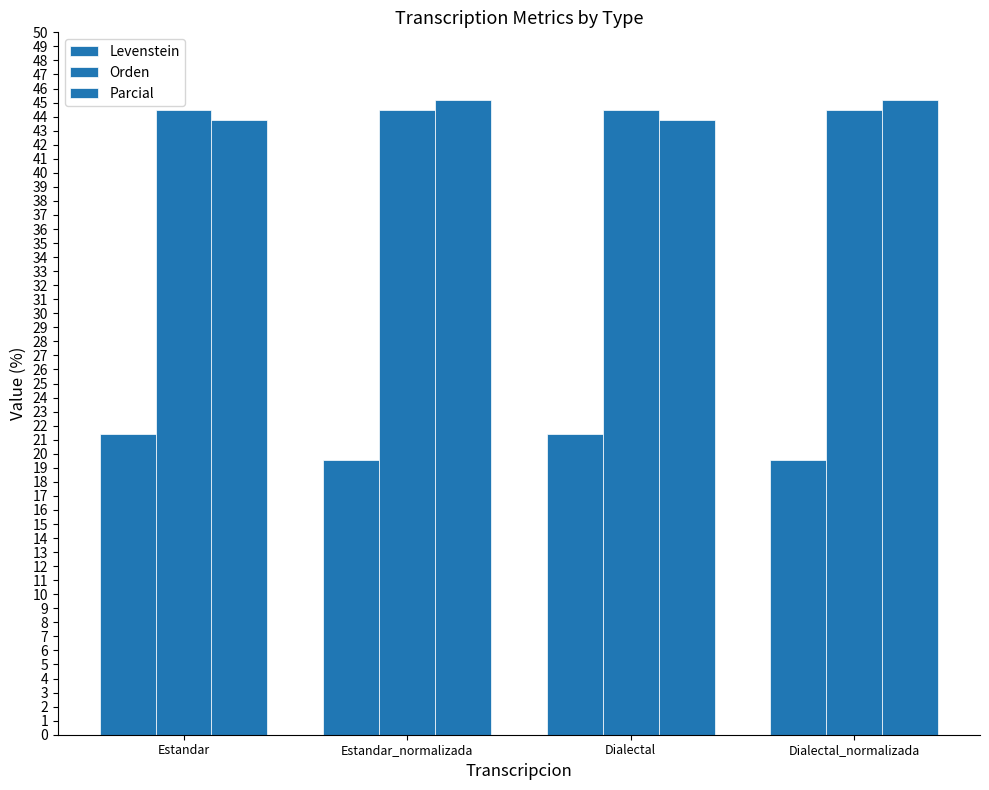

Reading left to right, what are all the values shown in this chart?

Levenstein: Estandar=21.4	Estandar_normalizada=19.6	Dialectal=21.4	Dialectal_normalizada=19.6
Orden: Estandar=44.4	Estandar_normalizada=44.4	Dialectal=44.4	Dialectal_normalizada=44.4
Parcial: Estandar=43.8	Estandar_normalizada=45.2	Dialectal=43.8	Dialectal_normalizada=45.2